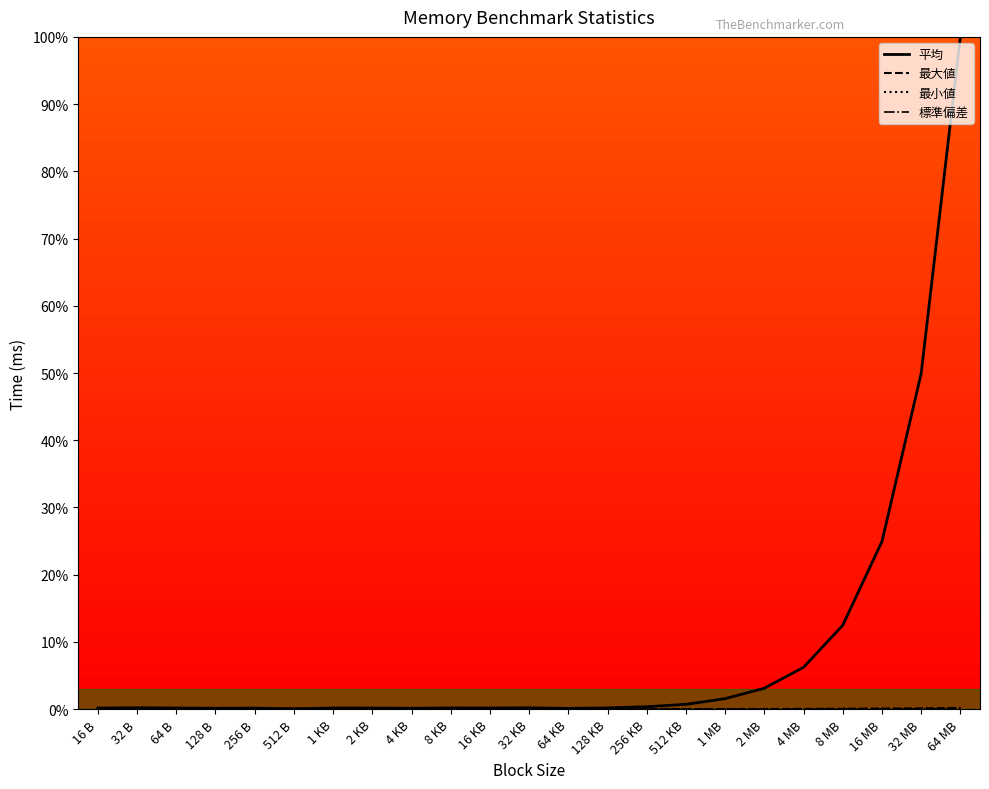

List the series in order of their peak value, highest first.

平均, 最小値, 最大値, 標準偏差